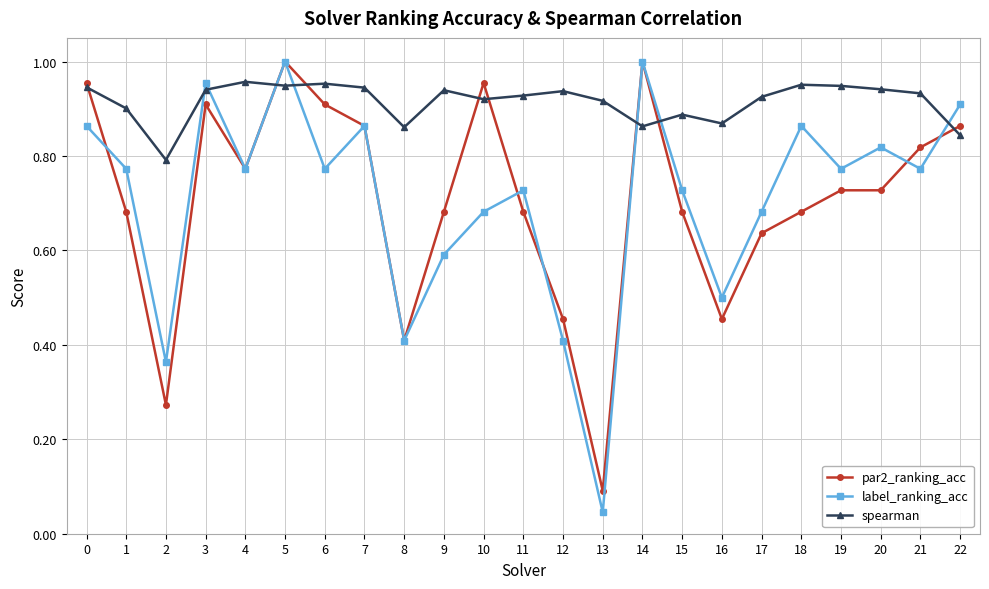

Does the chart have visible grid lines?

Yes